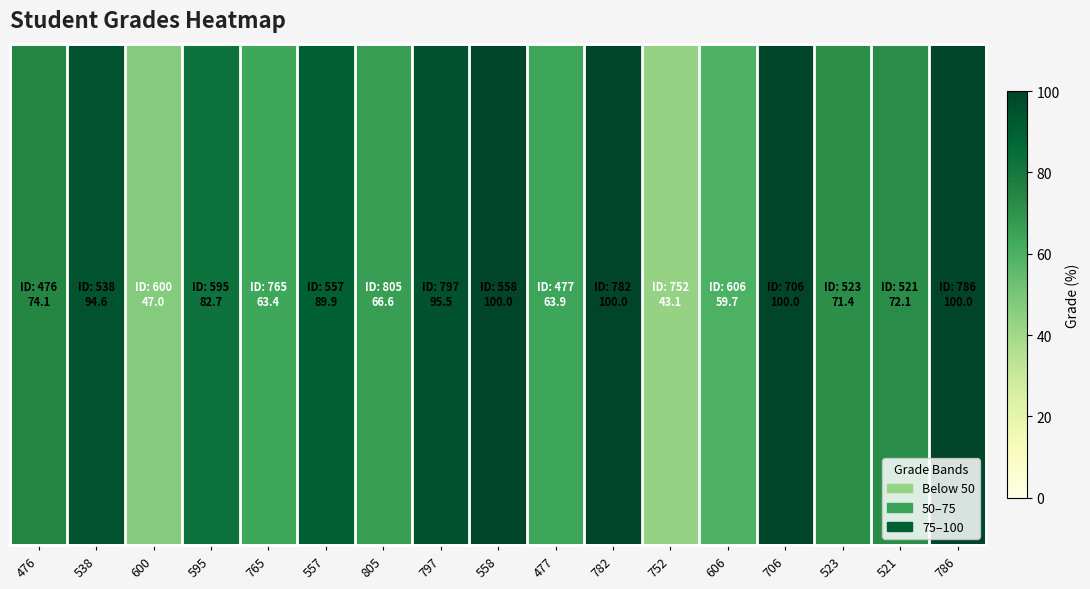

How many categories are shown in the chart?

17